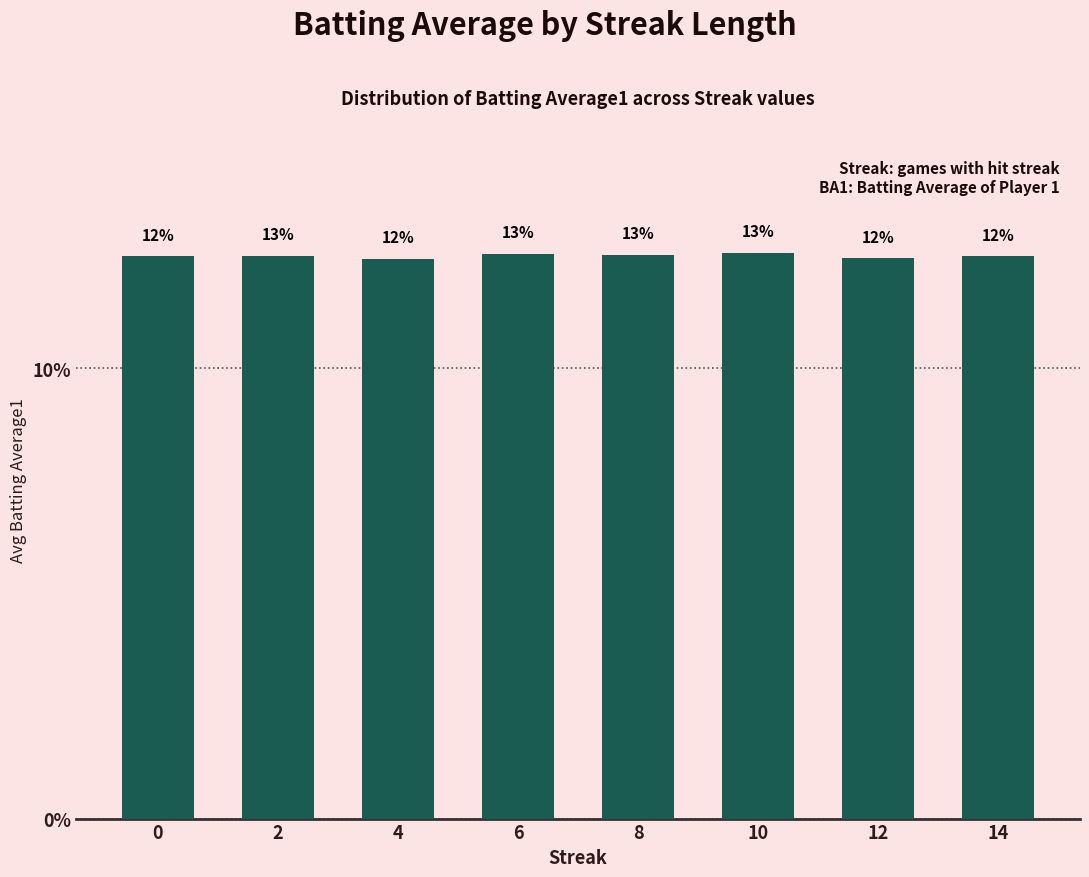

Reading left to right, extract all data points from this chart.

0=12.5	2=12.5	4=12.4	6=12.6	8=12.5	10=12.6	12=12.4	14=12.5